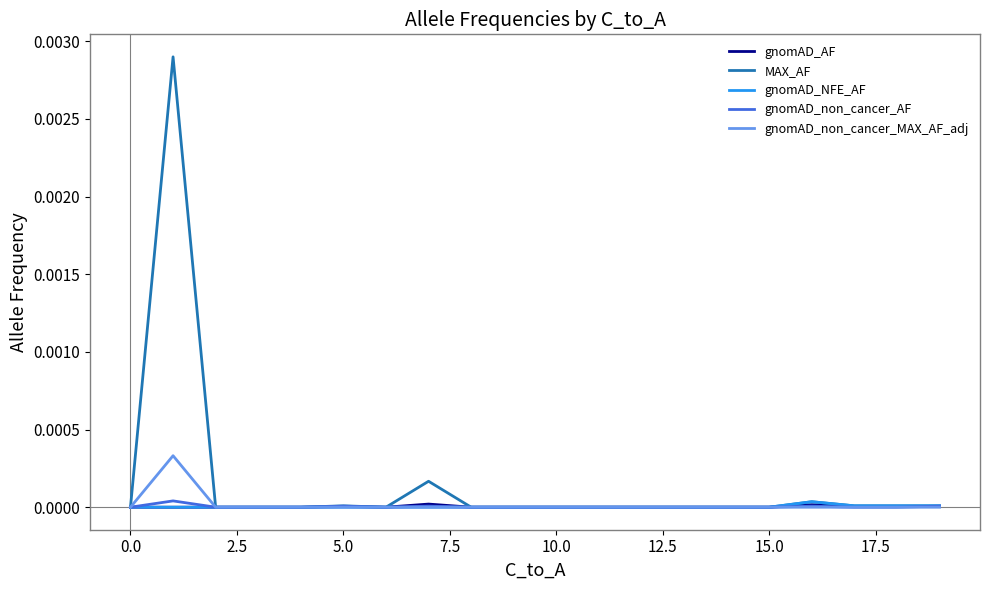

Which series has the largest total across all categories?

MAX_AF